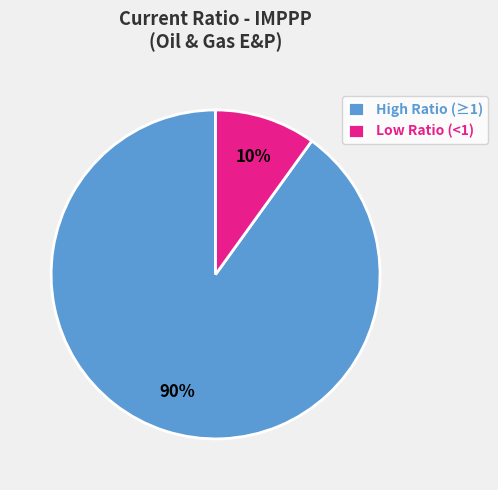

Is there any slice that represents more than half of the pie?

Yes